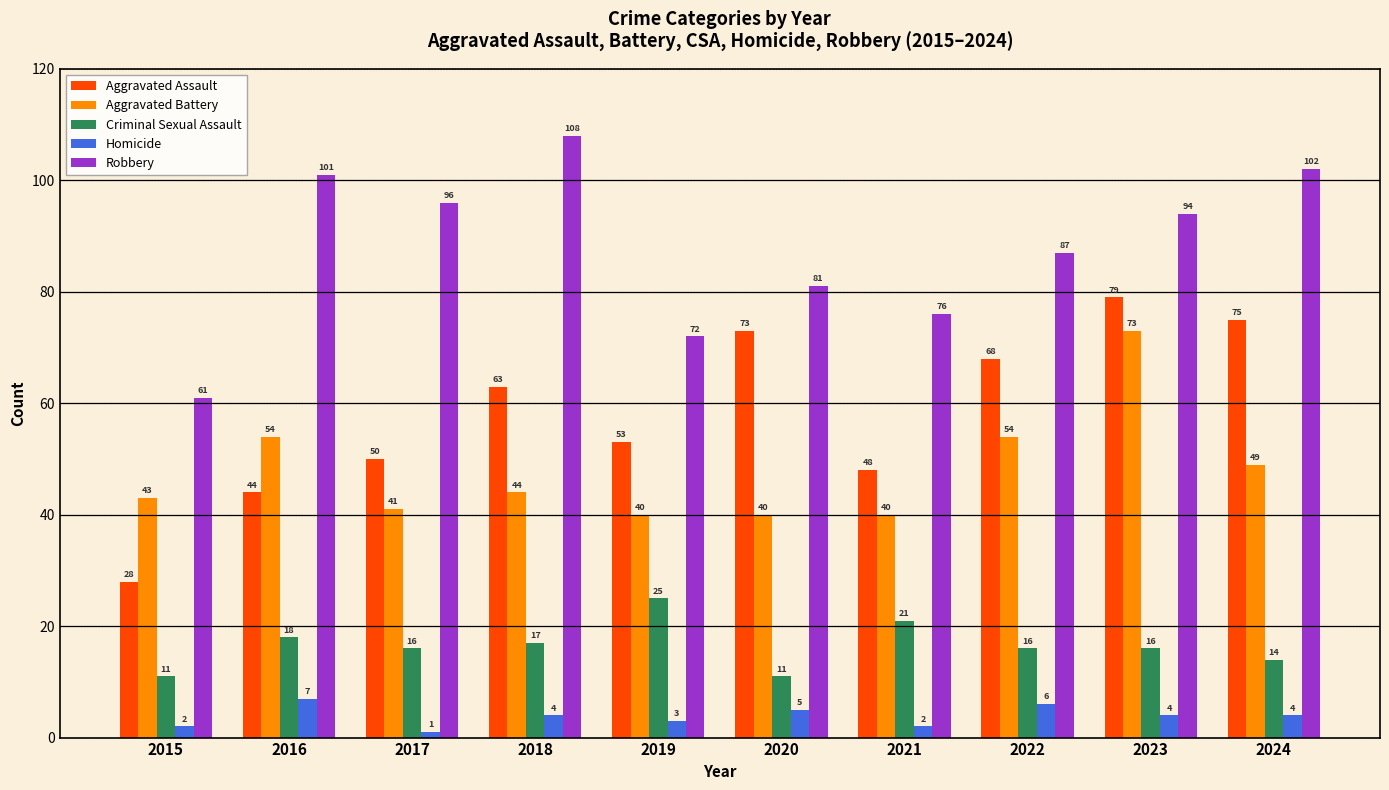

What is the spread (max minus min) of values at 2015?

59